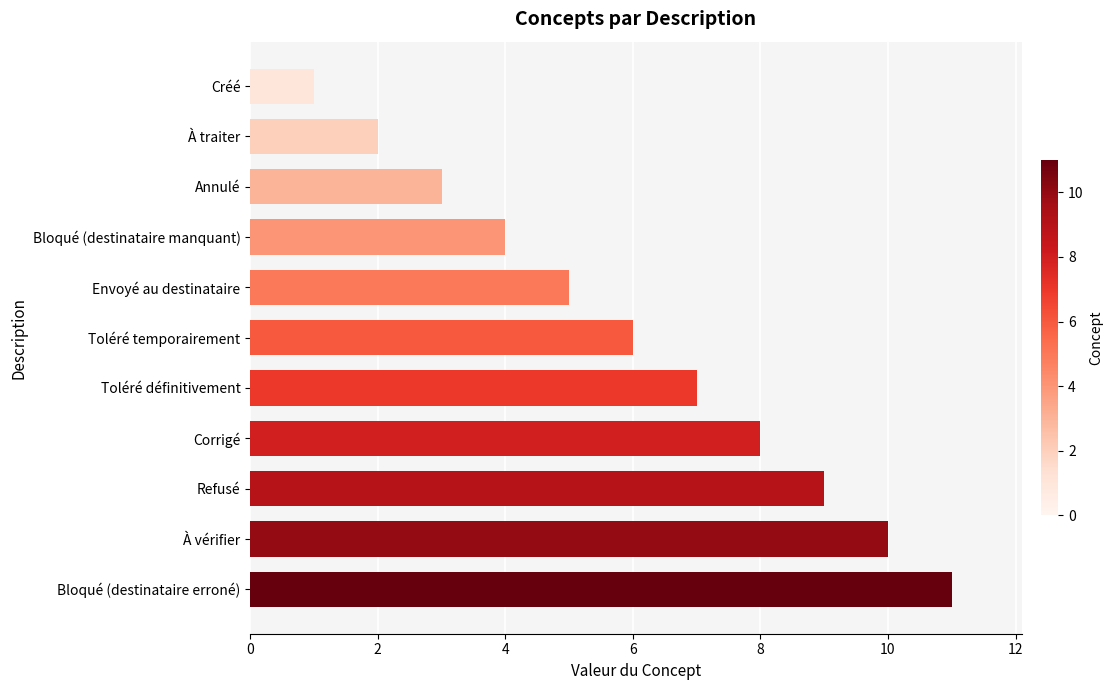

What is the average value?

6